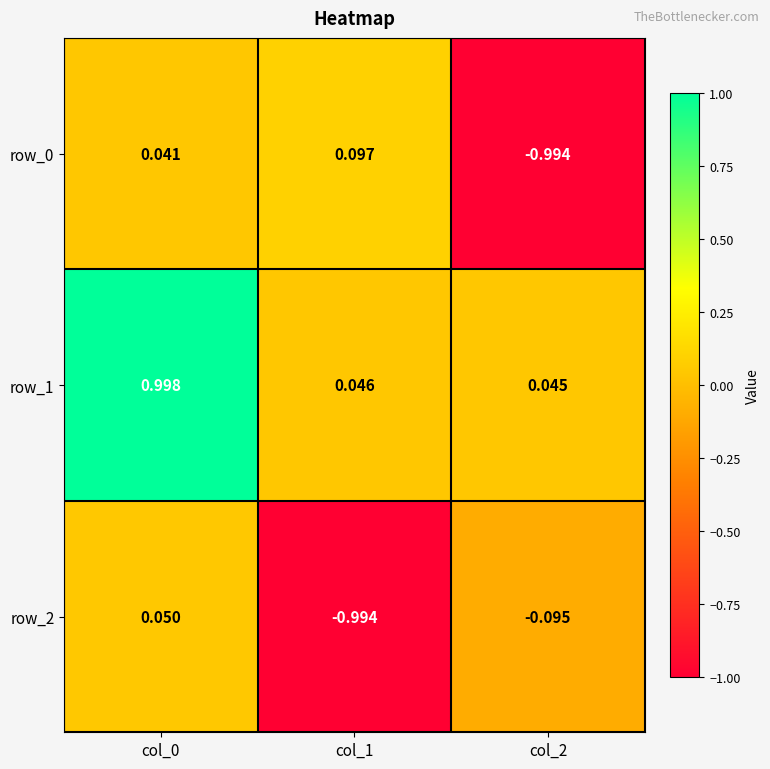

Is the value of row_0 at col_0 greater than the value of row_2 at col_2?

Yes